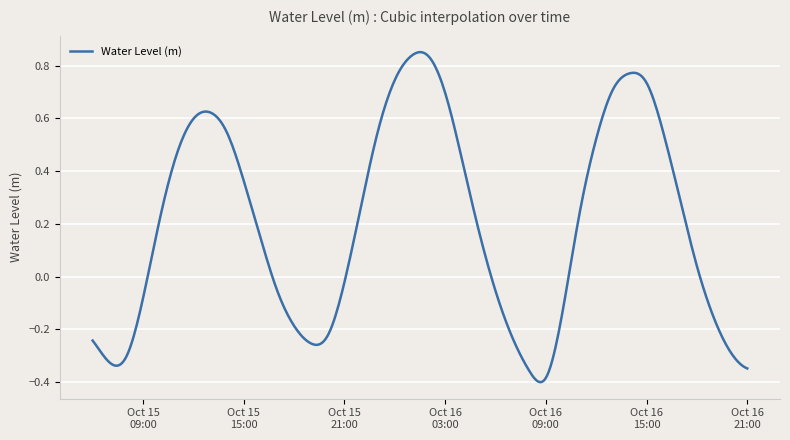

What is the difference between the maximum and minimum values?

1.3